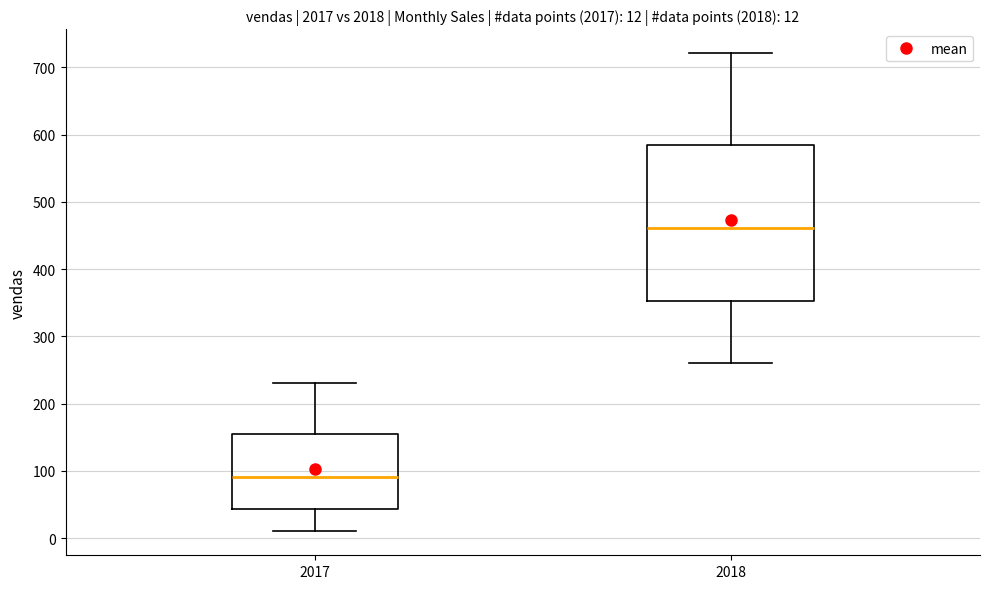

Which box has the lowest median line?

2017